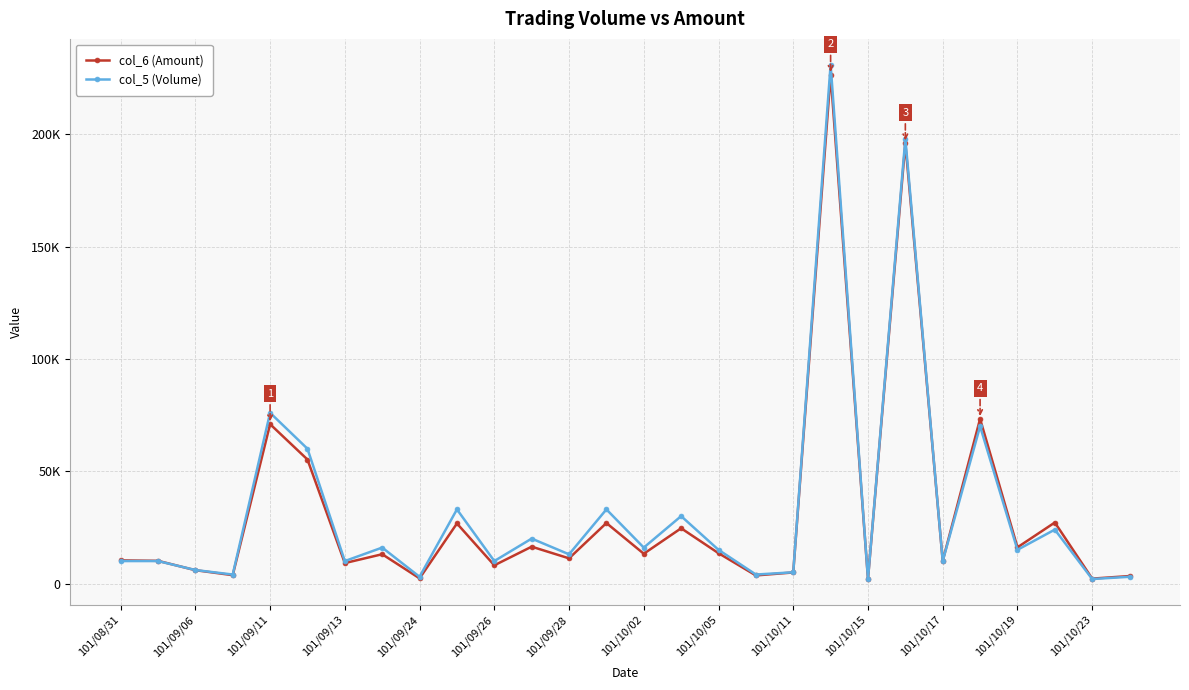

At which category is the sum across all series the highest?

19